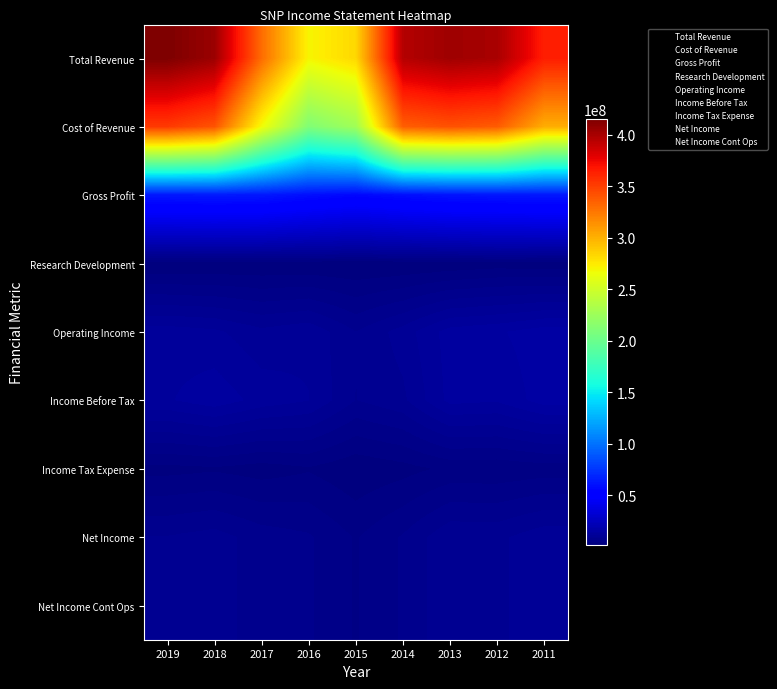

At which category is the sum across all series the highest?

2019